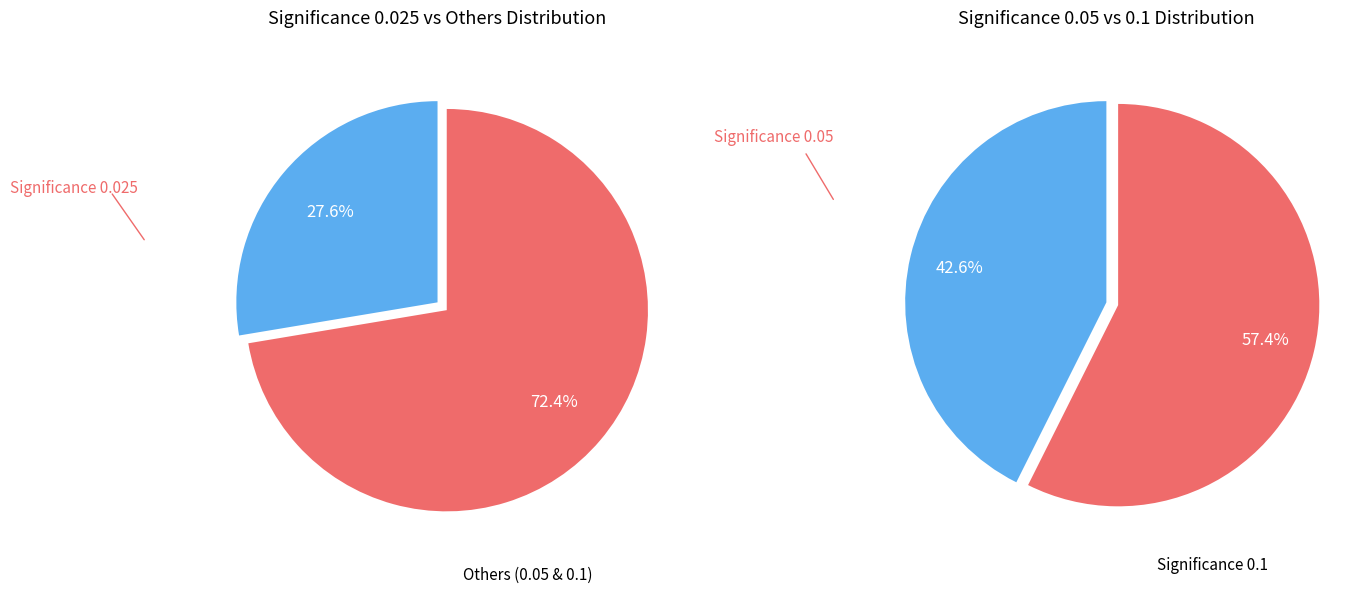

Which series changed the most between 0.05 and 0.1?

Significance 0.025